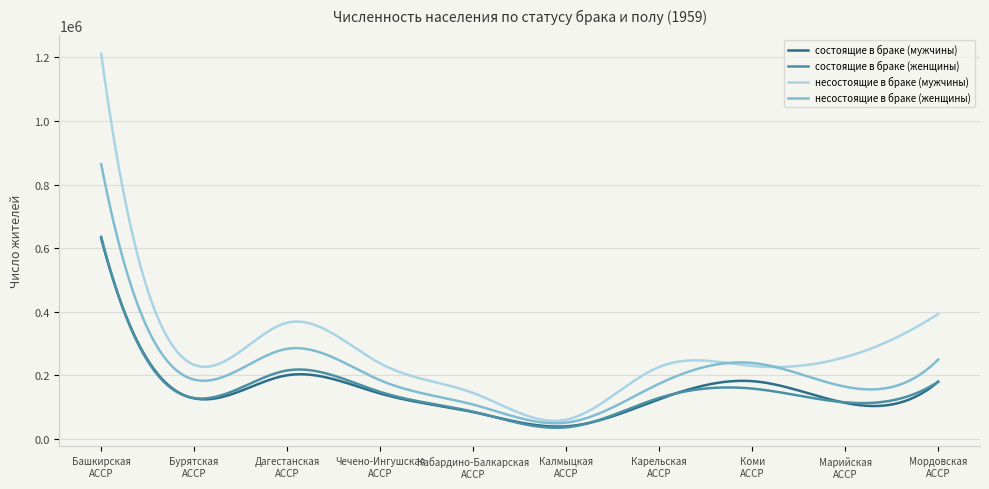

What is the lowest value of the состоящие в браке (женщины) series?

34409.3